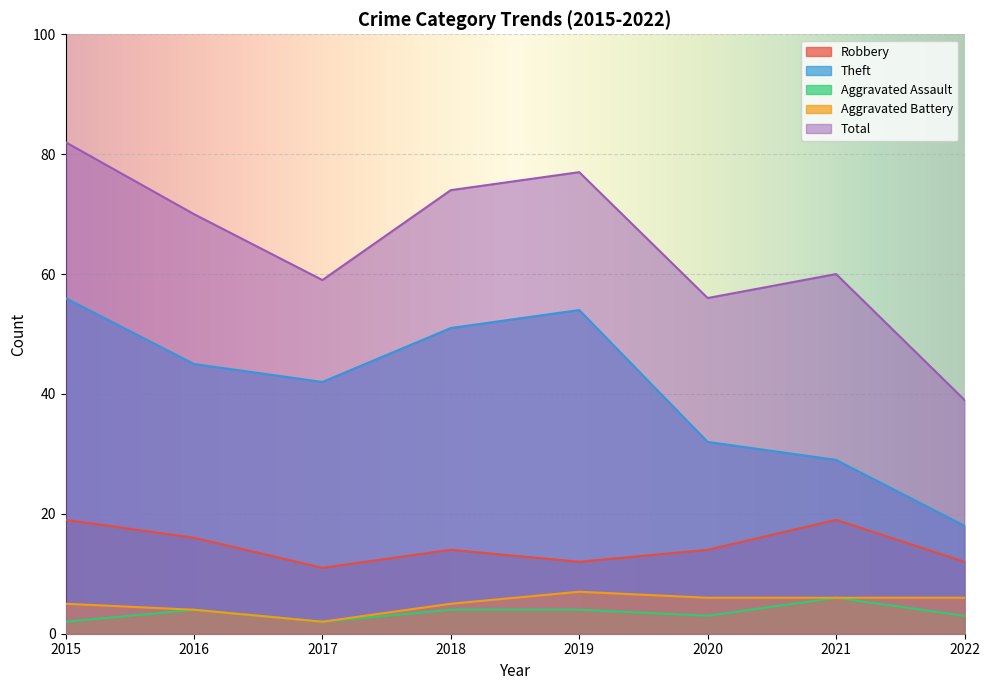

Reading left to right, list all the values displayed in this chart.

Robbery: 2015=19	2016=16	2017=11	2018=14	2019=12	2020=14	2021=19	2022=12
Theft: 2015=56	2016=45	2017=42	2018=51	2019=54	2020=32	2021=29	2022=18
Aggravated Assault: 2015=2	2016=4	2017=2	2018=4	2019=4	2020=3	2021=6	2022=3
Aggravated Battery: 2015=5	2016=4	2017=2	2018=5	2019=7	2020=6	2021=6	2022=6
Total: 2015=82	2016=70	2017=59	2018=74	2019=77	2020=56	2021=60	2022=39